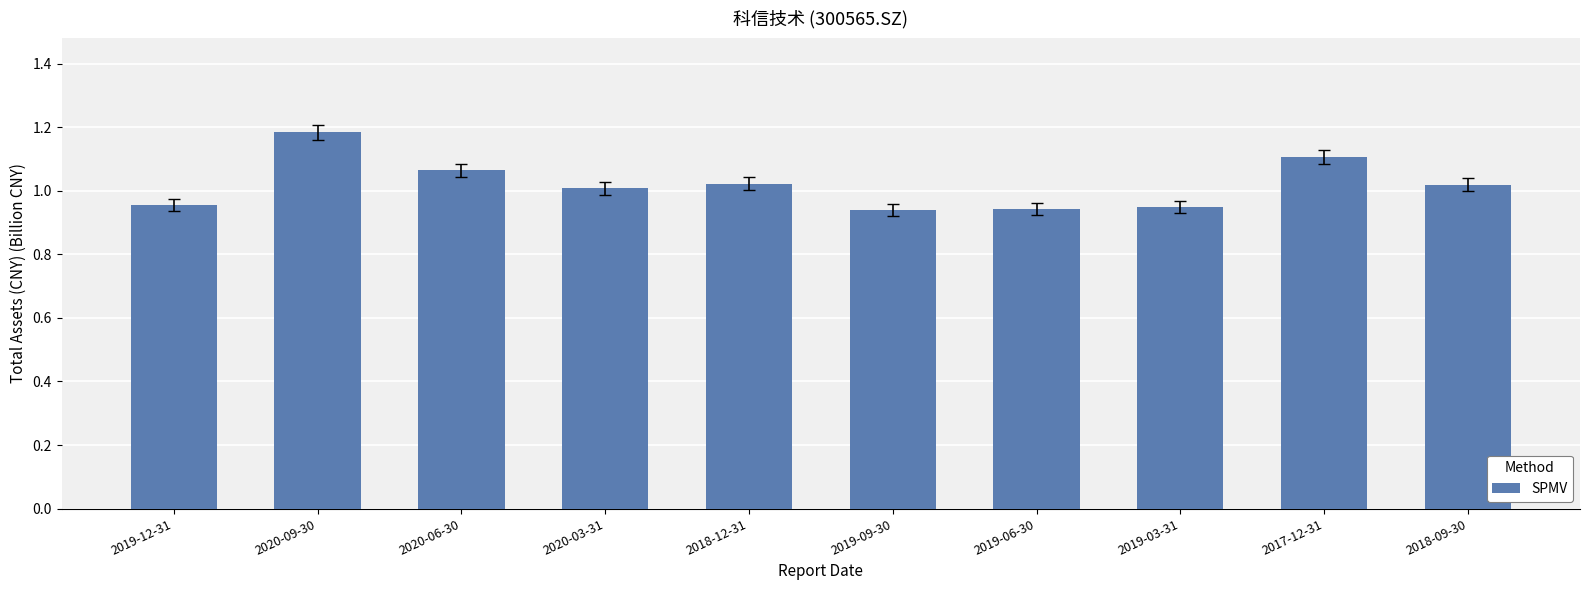

What position from the left is 2020-06-30?

3